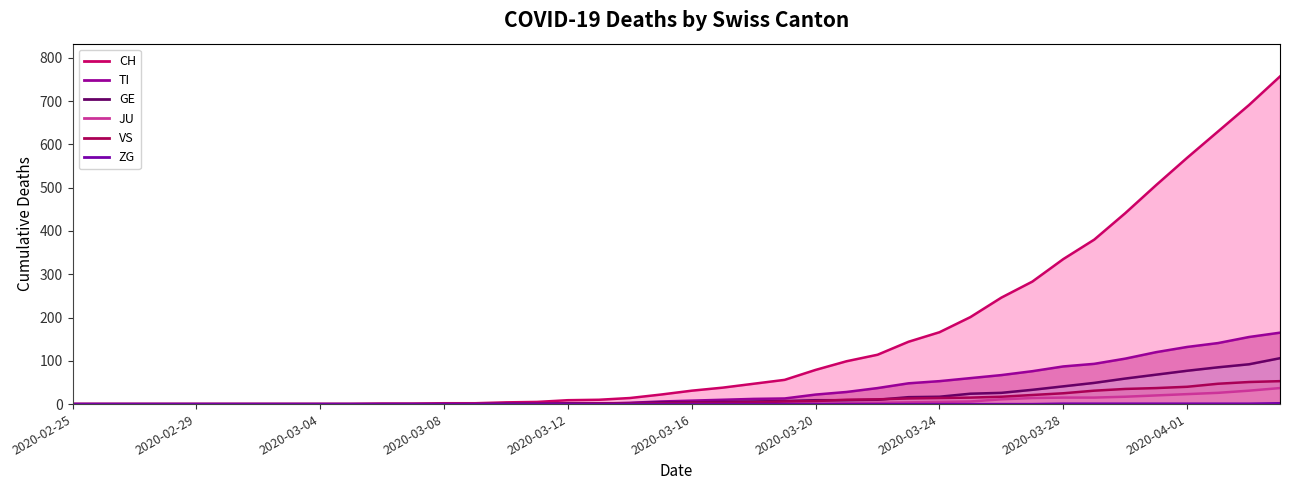

True or false: GE and ZG intersect in this chart.

False